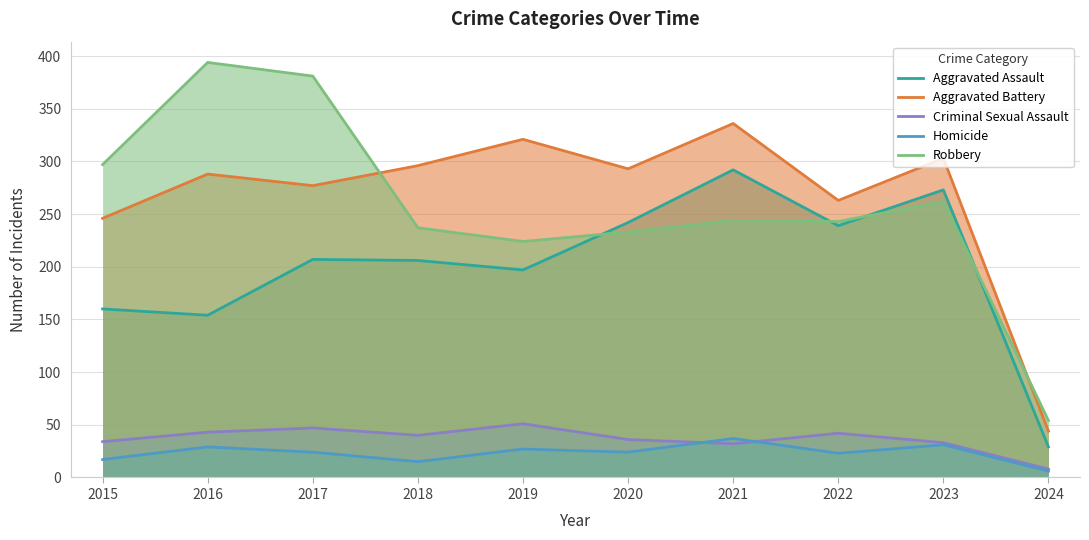

Which category has the lowest value in the Criminal Sexual Assault series?

2024